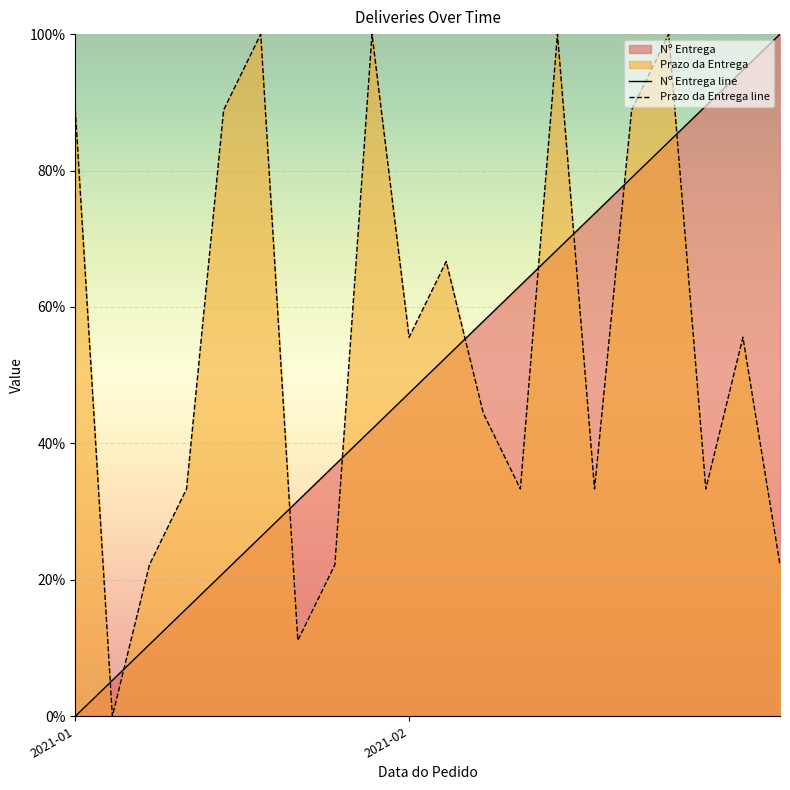

Which series ends up on top after the final intersection of Prazo da Entrega line and Nº Entrega line?

Nº Entrega line